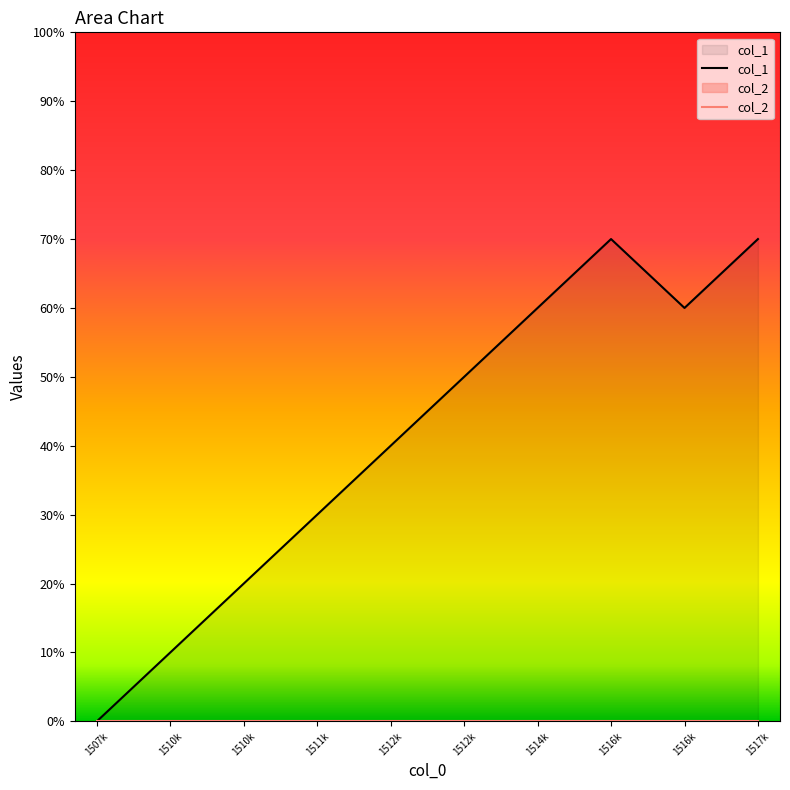

How many data points does each series have?

10